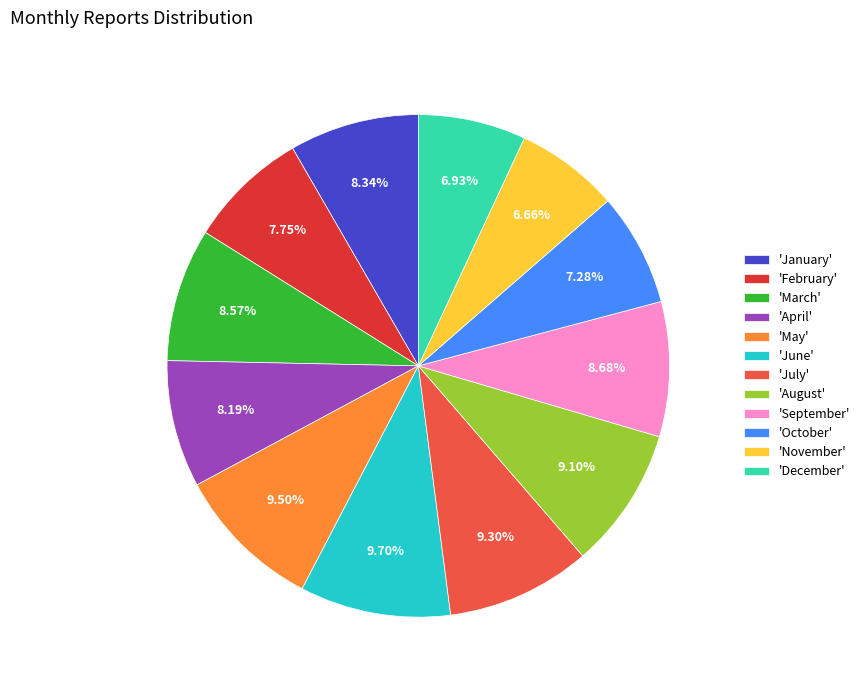

Does 'May' represent more than half of the total?

No